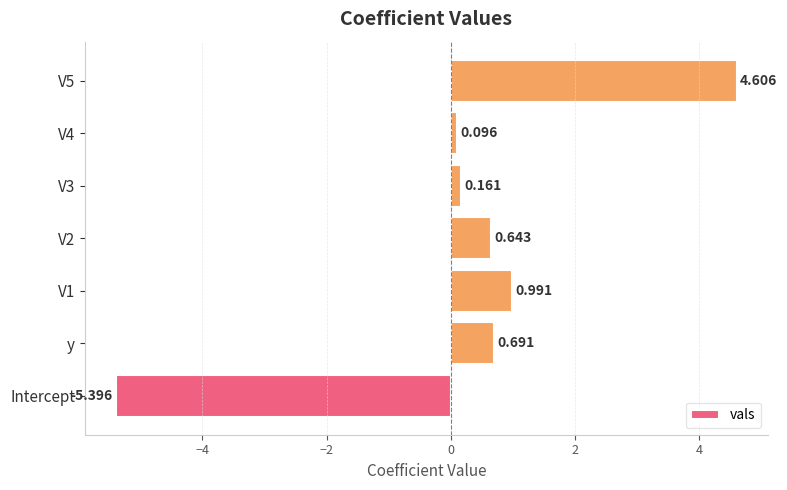

Rank the categories by value from highest to lowest.

V5, V1, y, V2, V3, V4, Intercept